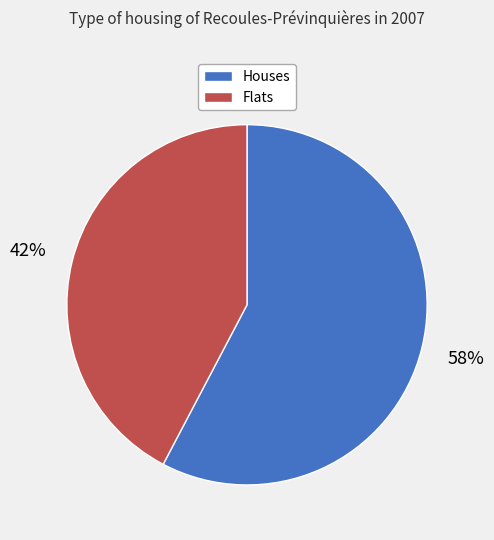

To the nearest percent, what percentage of the pie is Houses?

58%